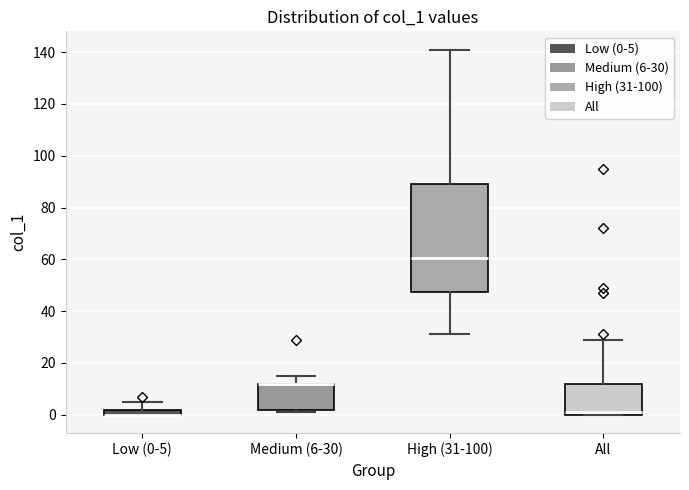

Where is the upper edge of the box for Low (0-5) on the y-axis? The values are not printed on the chart, so give them approximately, as read against the axis.

2